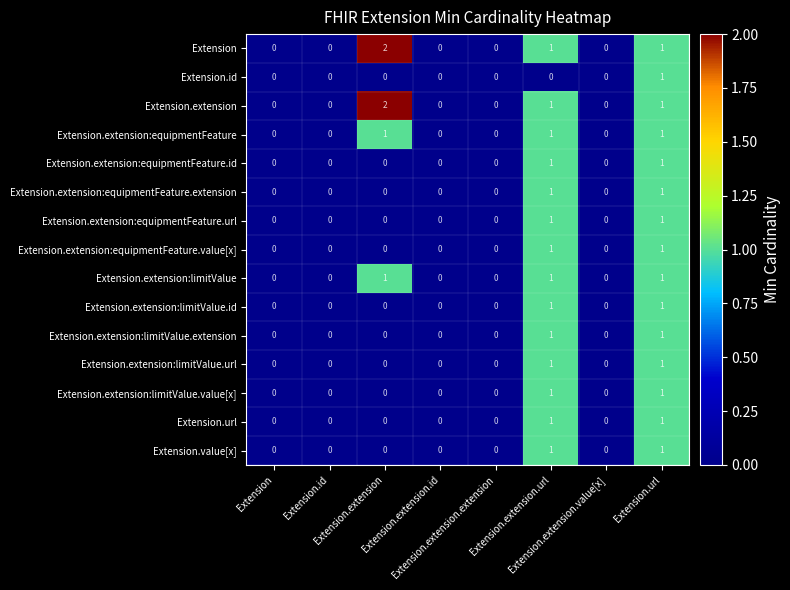

Reading left to right, transcribe all the data shown in this chart.

Extension: Extension=0	Extension.id=0	Extension.extension=2	Extension.extension.id=0	Extension.extension.extension=0	Extension.extension.url=1	Extension.extension.value[x]=0	Extension.url=1
Extension.id: Extension=0	Extension.id=0	Extension.extension=0	Extension.extension.id=0	Extension.extension.extension=0	Extension.extension.url=0	Extension.extension.value[x]=0	Extension.url=1
Extension.extension: Extension=0	Extension.id=0	Extension.extension=2	Extension.extension.id=0	Extension.extension.extension=0	Extension.extension.url=1	Extension.extension.value[x]=0	Extension.url=1
Extension.extension:equipmentFeature: Extension=0	Extension.id=0	Extension.extension=1	Extension.extension.id=0	Extension.extension.extension=0	Extension.extension.url=1	Extension.extension.value[x]=0	Extension.url=1
Extension.extension:equipmentFeature.id: Extension=0	Extension.id=0	Extension.extension=0	Extension.extension.id=0	Extension.extension.extension=0	Extension.extension.url=1	Extension.extension.value[x]=0	Extension.url=1
Extension.extension:equipmentFeature.extension: Extension=0	Extension.id=0	Extension.extension=0	Extension.extension.id=0	Extension.extension.extension=0	Extension.extension.url=1	Extension.extension.value[x]=0	Extension.url=1
Extension.extension:equipmentFeature.url: Extension=0	Extension.id=0	Extension.extension=0	Extension.extension.id=0	Extension.extension.extension=0	Extension.extension.url=1	Extension.extension.value[x]=0	Extension.url=1
Extension.extension:equipmentFeature.value[x]: Extension=0	Extension.id=0	Extension.extension=0	Extension.extension.id=0	Extension.extension.extension=0	Extension.extension.url=1	Extension.extension.value[x]=0	Extension.url=1
Extension.extension:limitValue: Extension=0	Extension.id=0	Extension.extension=1	Extension.extension.id=0	Extension.extension.extension=0	Extension.extension.url=1	Extension.extension.value[x]=0	Extension.url=1
Extension.extension:limitValue.id: Extension=0	Extension.id=0	Extension.extension=0	Extension.extension.id=0	Extension.extension.extension=0	Extension.extension.url=1	Extension.extension.value[x]=0	Extension.url=1
Extension.extension:limitValue.extension: Extension=0	Extension.id=0	Extension.extension=0	Extension.extension.id=0	Extension.extension.extension=0	Extension.extension.url=1	Extension.extension.value[x]=0	Extension.url=1
Extension.extension:limitValue.url: Extension=0	Extension.id=0	Extension.extension=0	Extension.extension.id=0	Extension.extension.extension=0	Extension.extension.url=1	Extension.extension.value[x]=0	Extension.url=1
Extension.extension:limitValue.value[x]: Extension=0	Extension.id=0	Extension.extension=0	Extension.extension.id=0	Extension.extension.extension=0	Extension.extension.url=1	Extension.extension.value[x]=0	Extension.url=1
Extension.url: Extension=0	Extension.id=0	Extension.extension=0	Extension.extension.id=0	Extension.extension.extension=0	Extension.extension.url=1	Extension.extension.value[x]=0	Extension.url=1
Extension.value[x]: Extension=0	Extension.id=0	Extension.extension=0	Extension.extension.id=0	Extension.extension.extension=0	Extension.extension.url=1	Extension.extension.value[x]=0	Extension.url=1